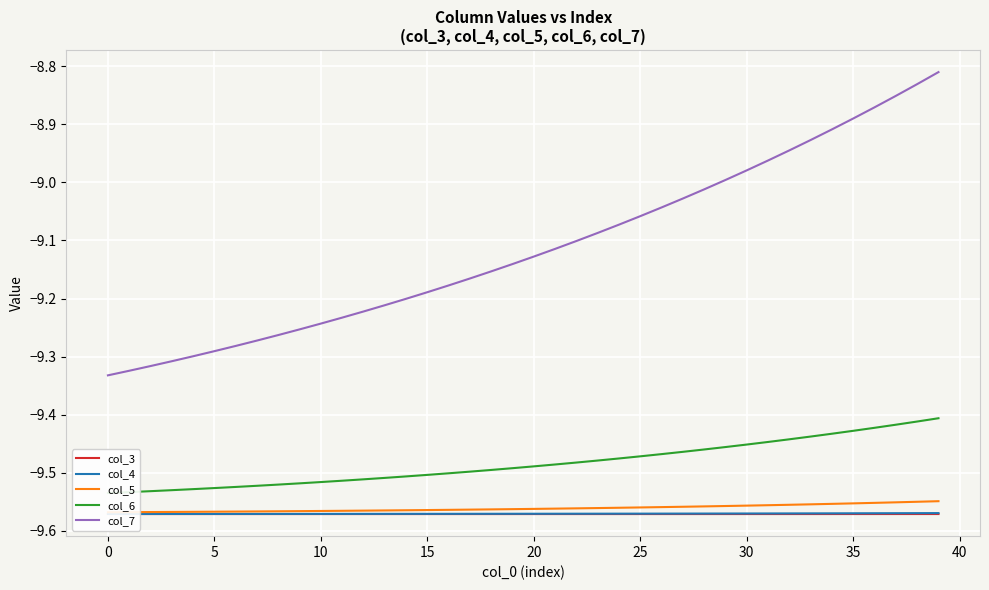

The col_7 series shows -15.1 at 23. True or false?

False